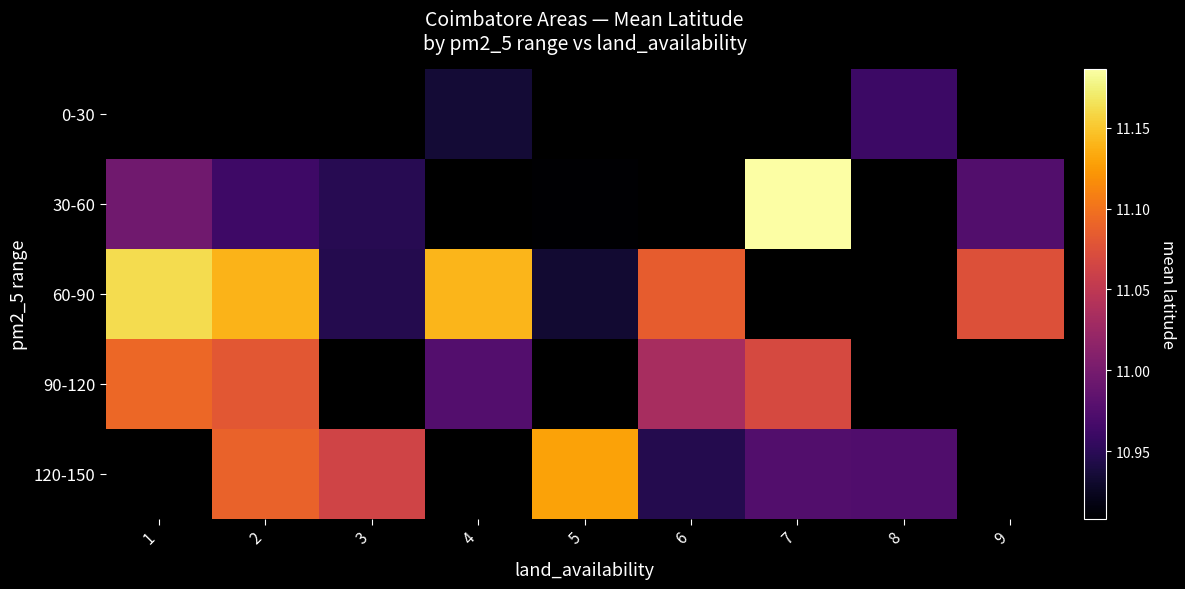

Where does the 30-60 series first go above 11?

7